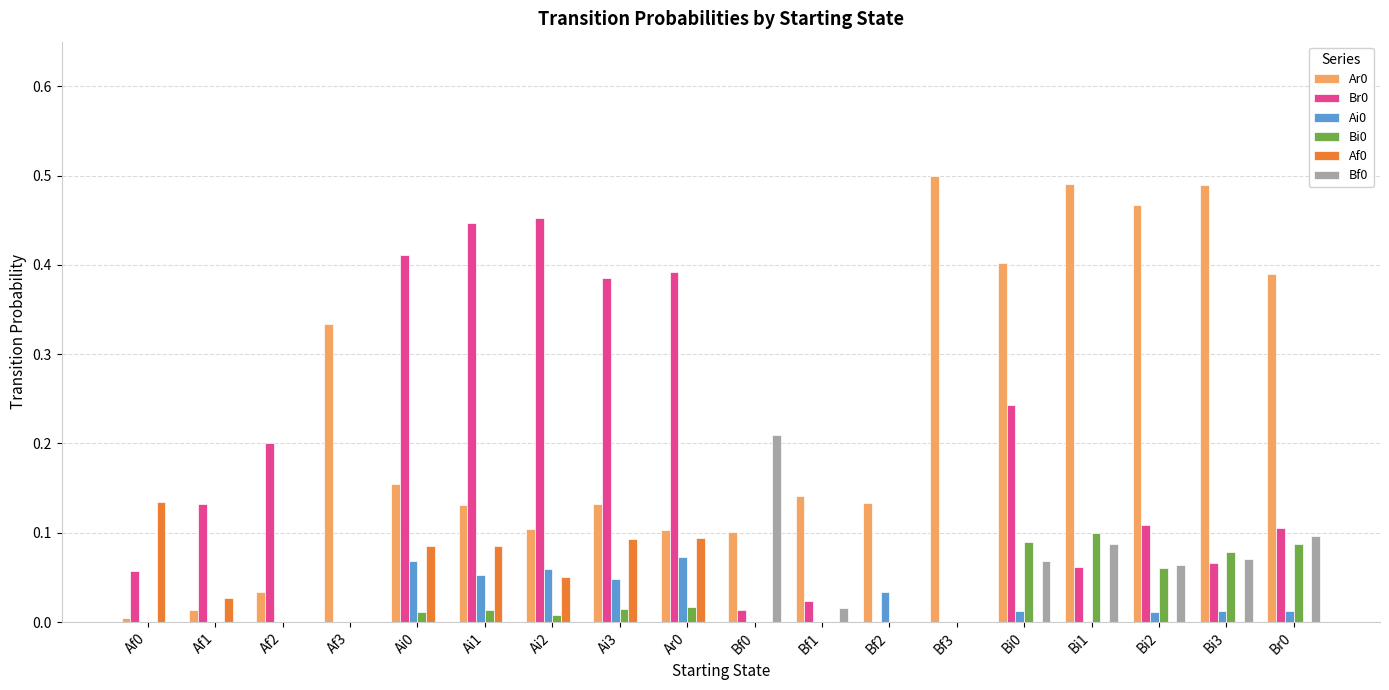

Count the number of categories in the chart.

18